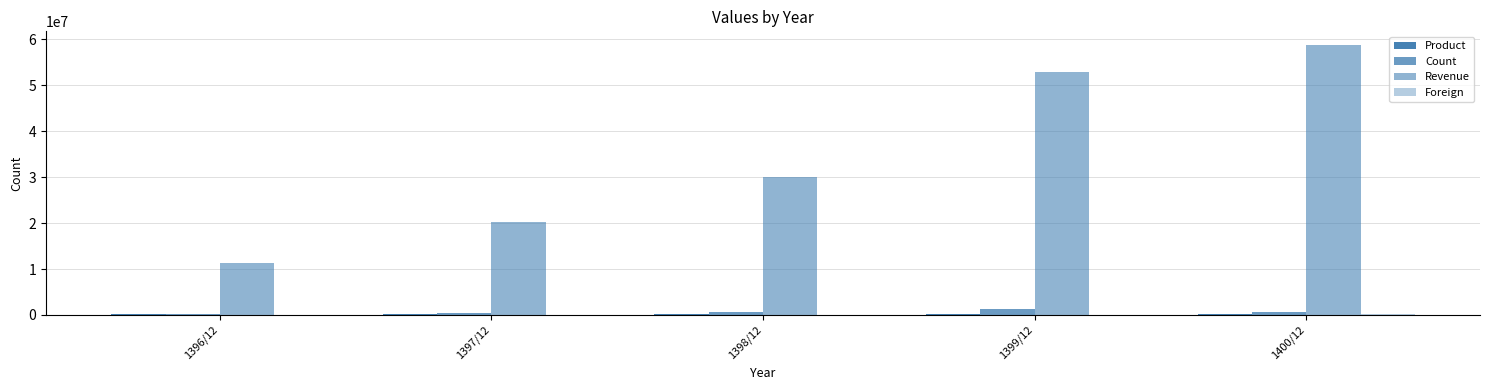

What is the label of the 4th bar from the right?

1397/12